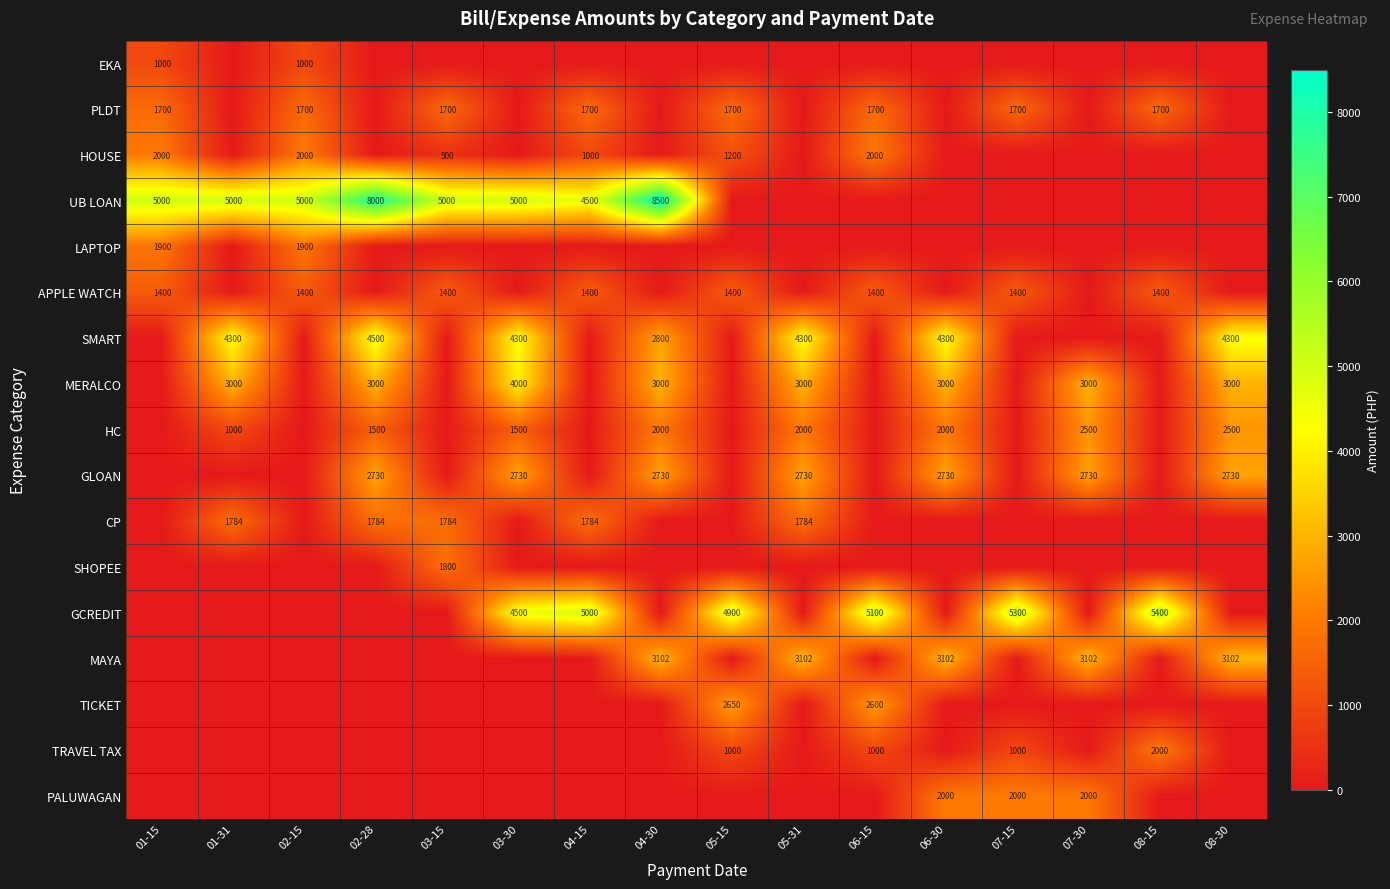

The APPLE WATCH series shows 2510 at 03-15. True or false?

False